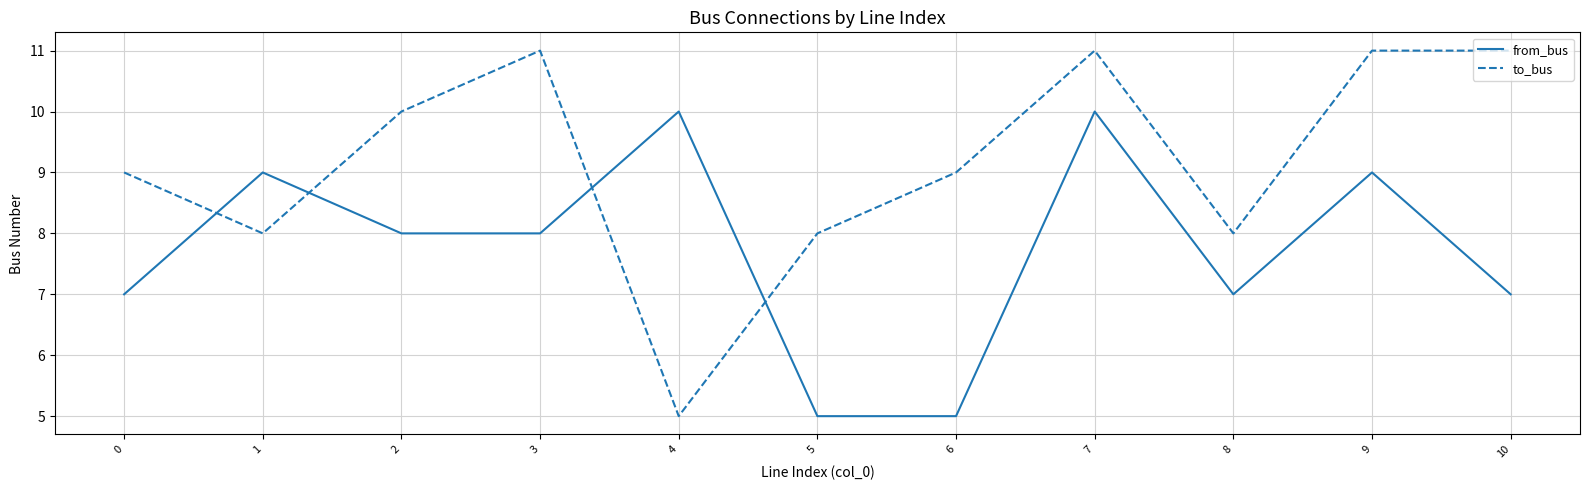

Between which two adjacent categories do from_bus and to_bus first intersect?

0 and 1